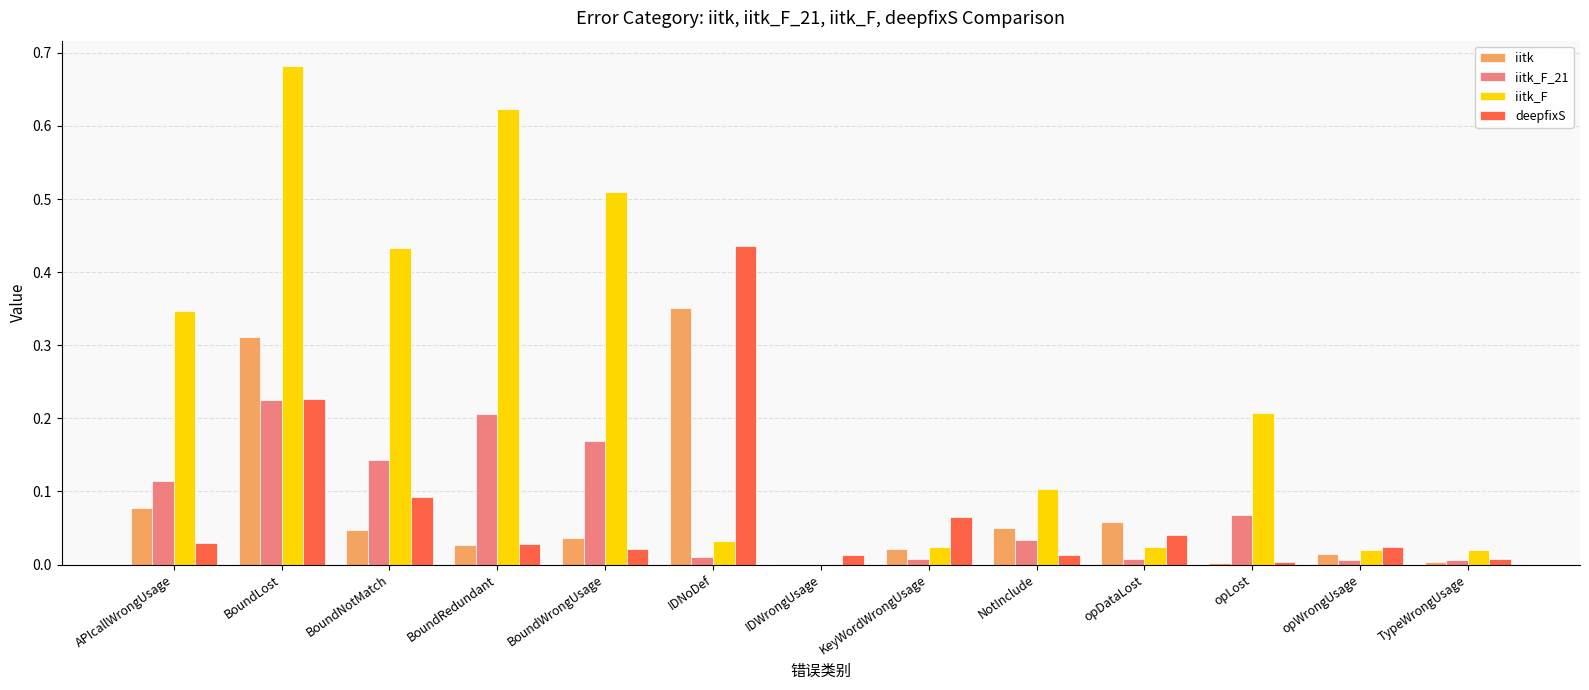

The value of iitk at opLost is 0.0. True or false?

True